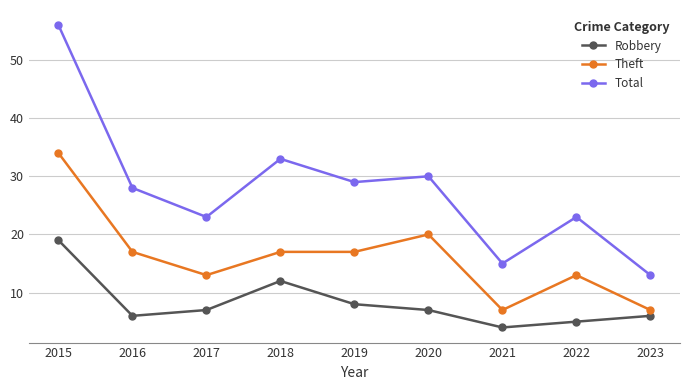

What is the sum of all Robbery values?

74